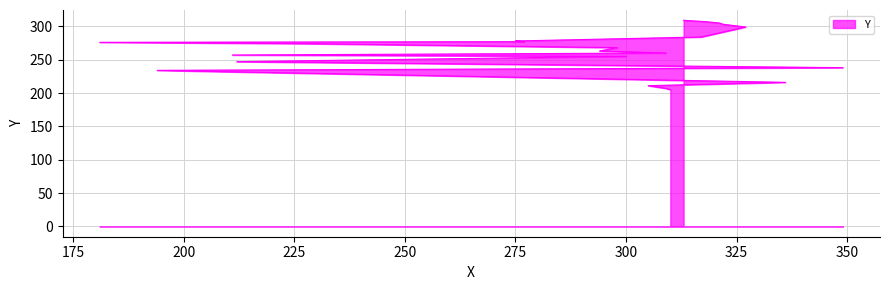

At which category does the chart reach its peak across all series?

313